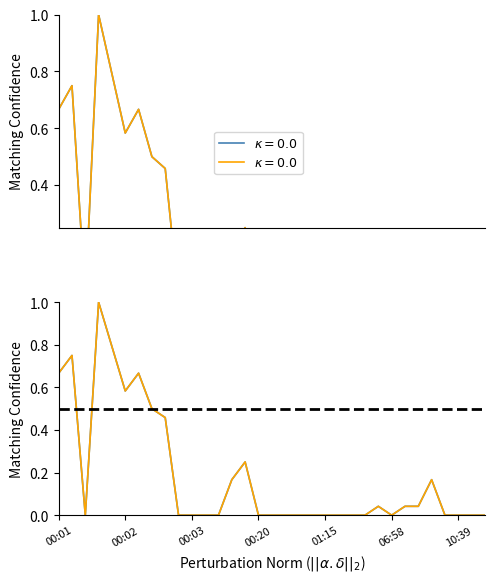

Is it true that Smoothed equals 0.1 at 08:01?

False